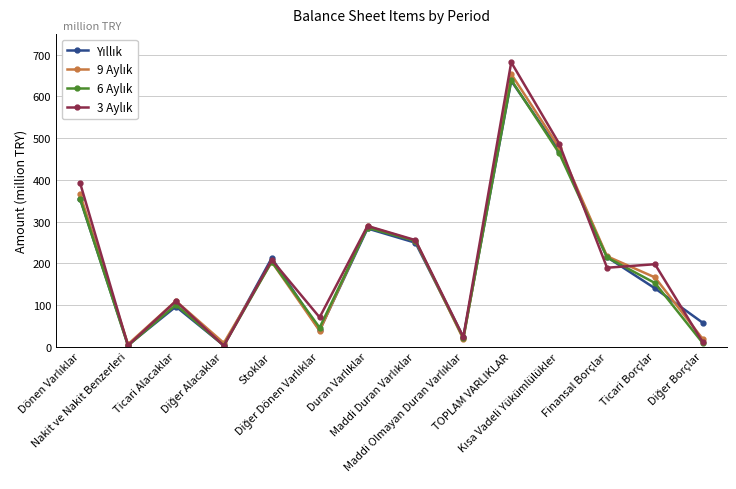

What is the greatest value displayed?

681.8